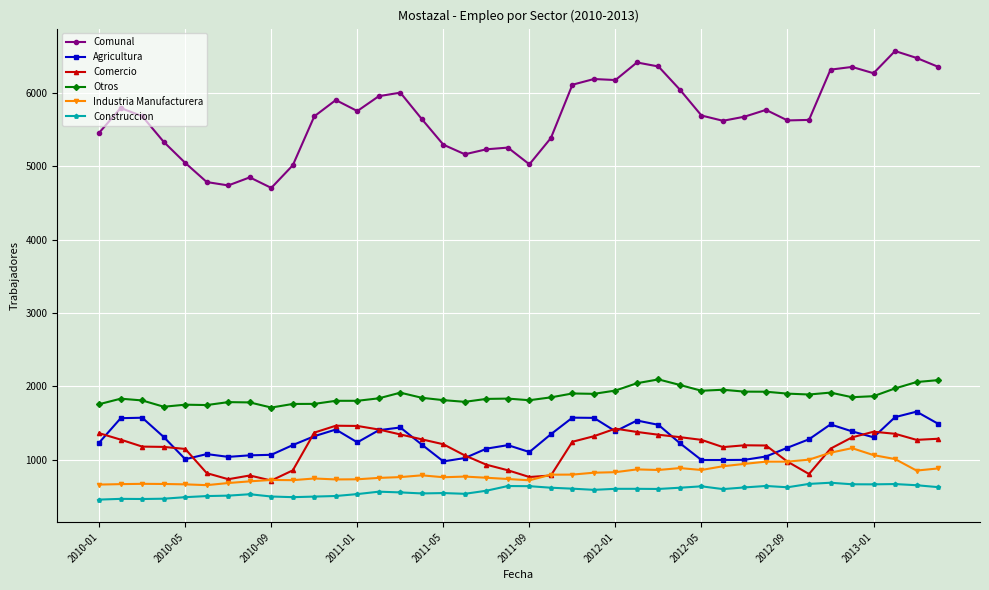

What is the average value of the Comunal series?

5687